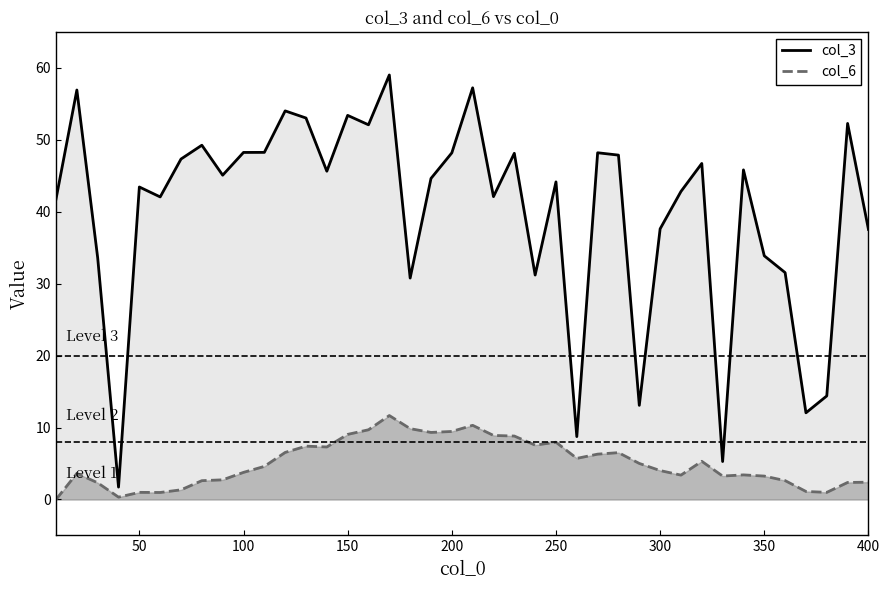

How many values in the col_3 series are below 45?

20